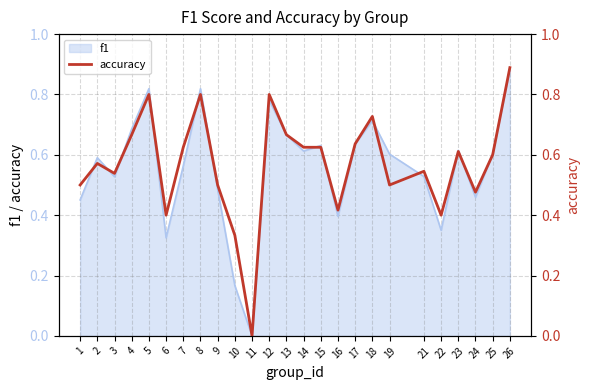

What is the value of the 20th point from the left?

0.5